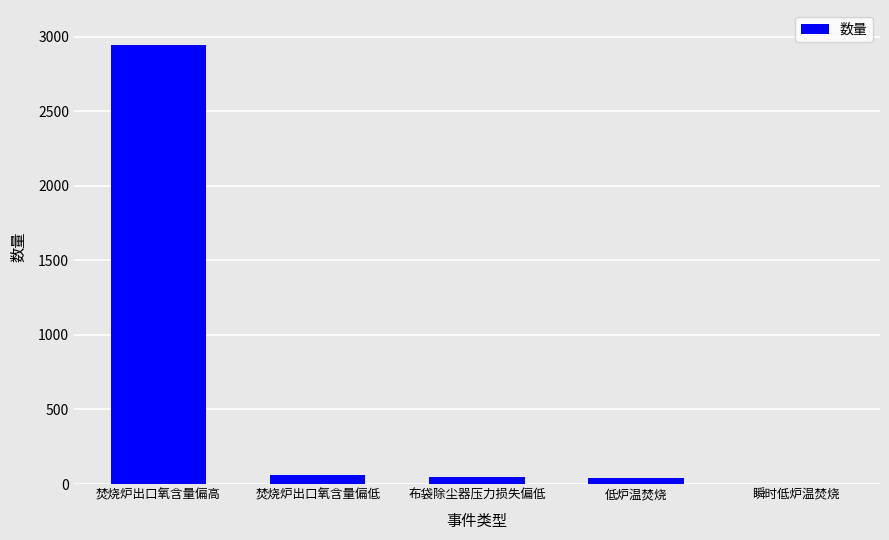

The chart shows a value of 59 at 焚烧炉出口氧含量偏低. True or false?

True